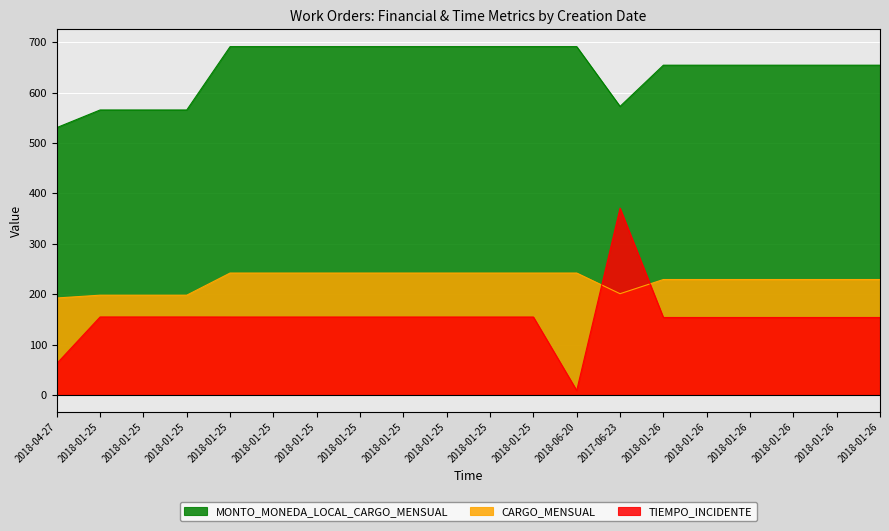

Which label corresponds to the smallest value in the chart?

2018-06-20